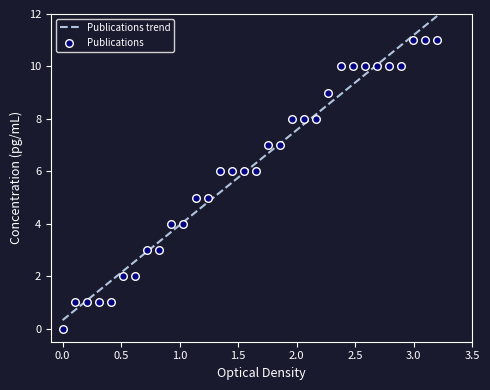

What is the ratio of the value at 24 to the value at 18?

1.4